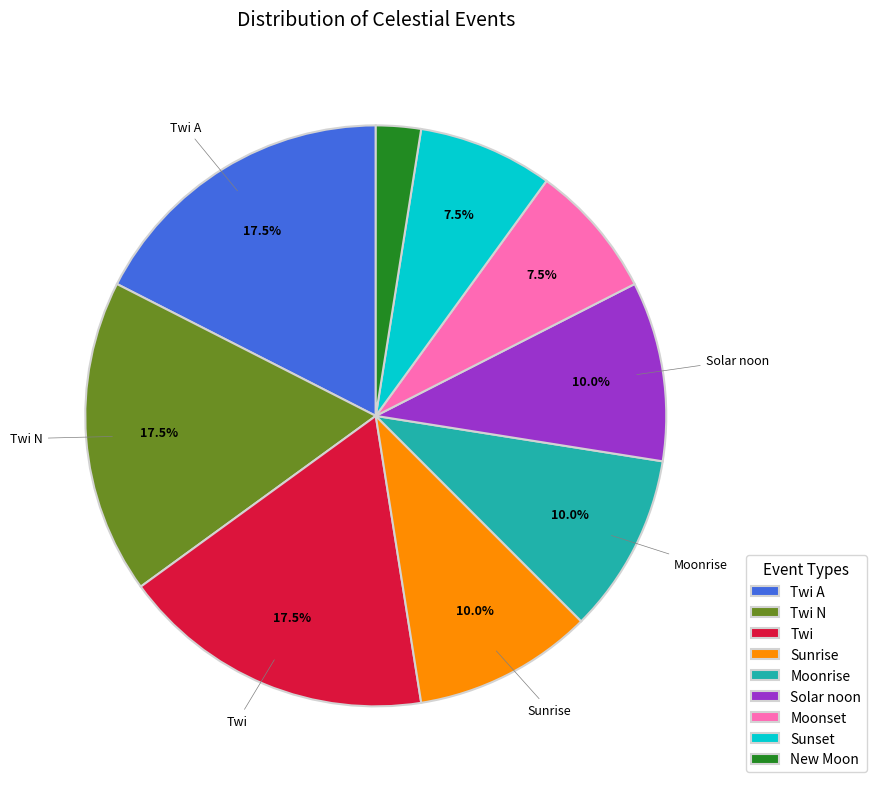

Between Solar noon and Sunset, which is larger?

Solar noon